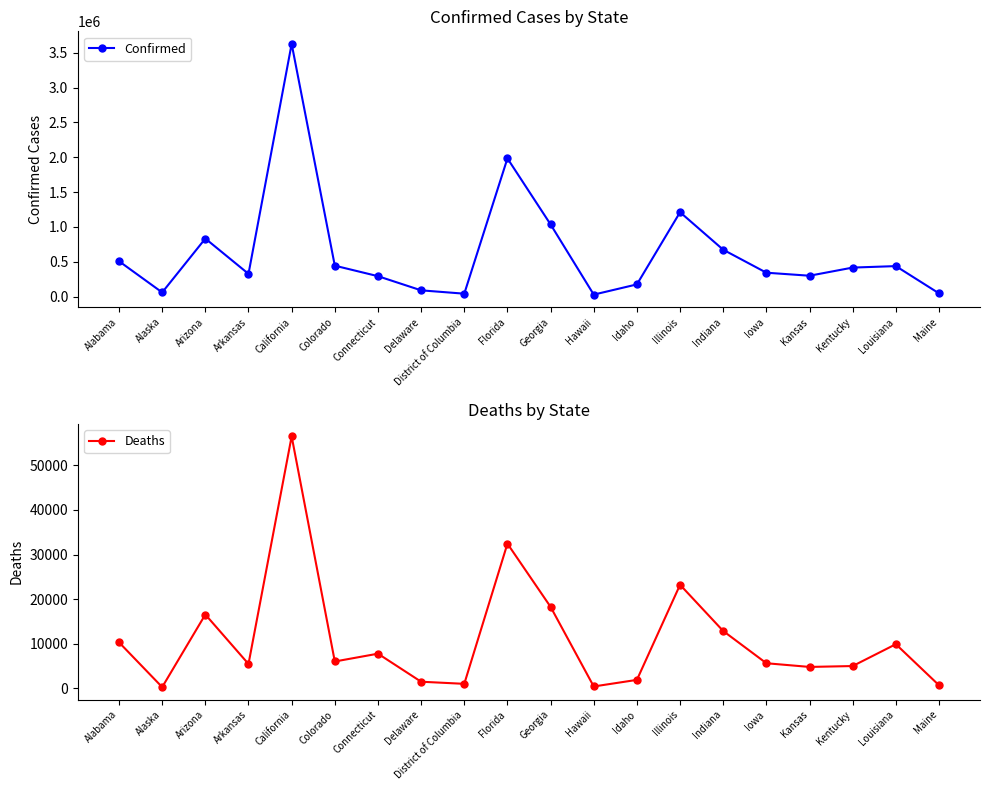

At how many categories does at least one series exceed 3033329?

1